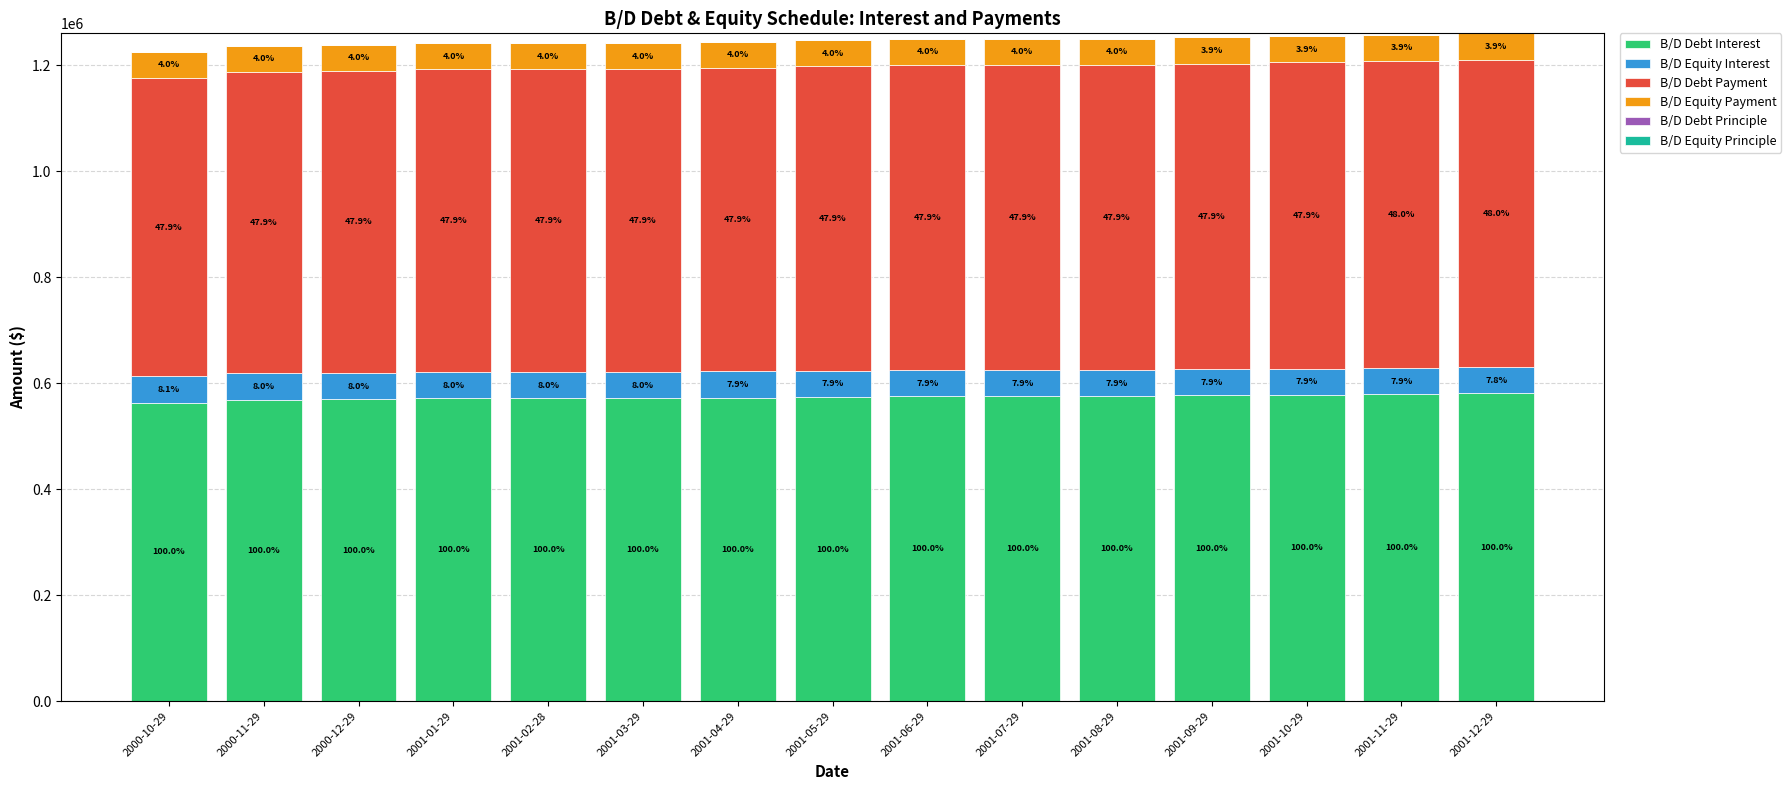

Which series has the largest range (max minus min)?

B/D Debt Interest